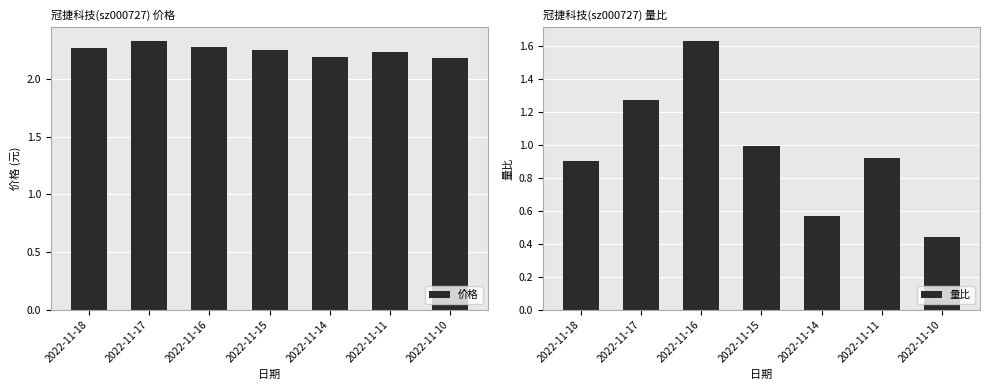

The value of 价格 at 2022-11-10 is 0.9. True or false?

False